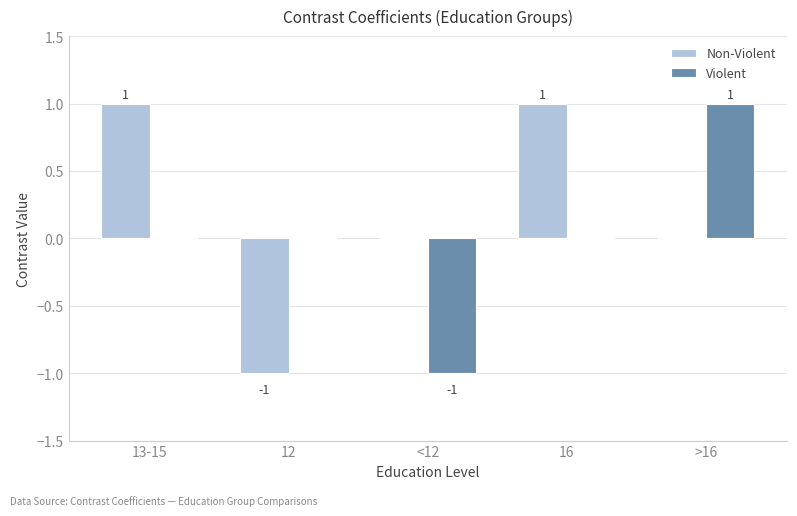

How many Violent values are between 0 and 1?

4